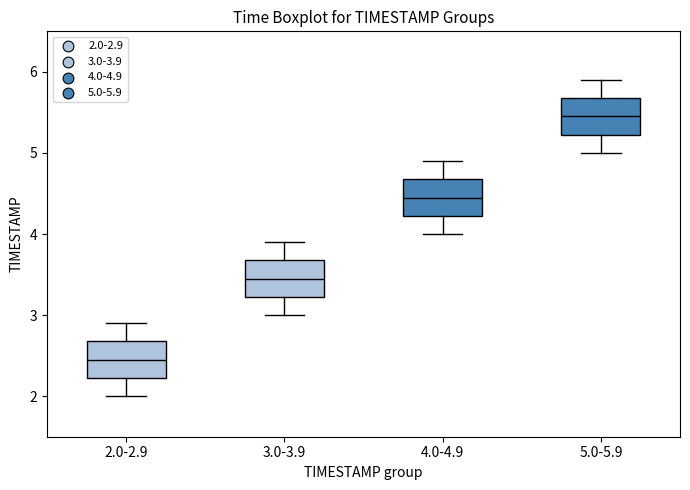

Where is the lower edge of the box for 4.0-4.9 on the y-axis? The values are not printed on the chart, so give them approximately, as read against the axis.

4.2